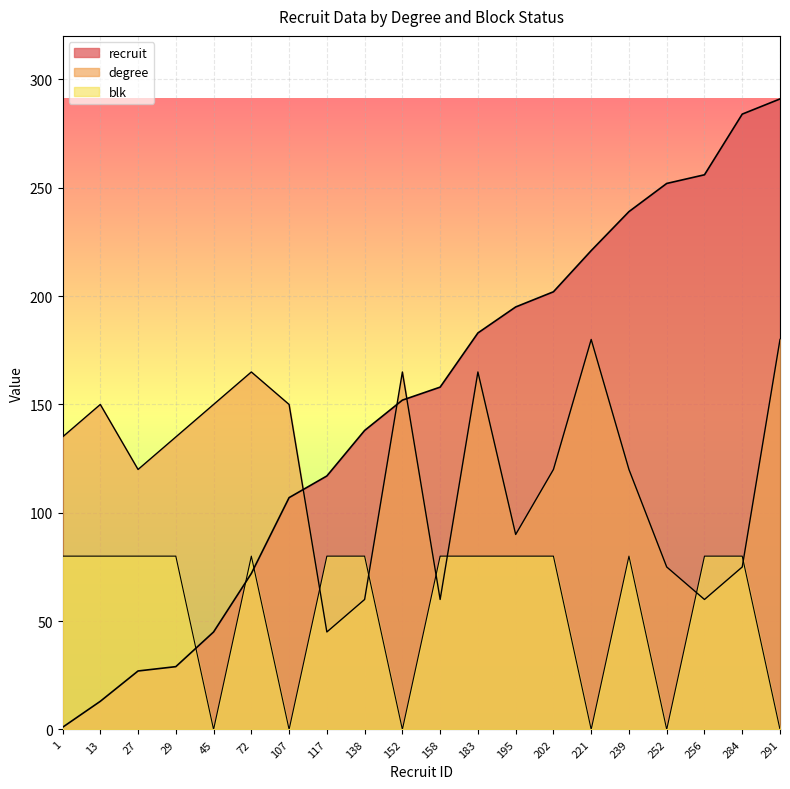

What is the difference between the highest and lowest values at 183?

103